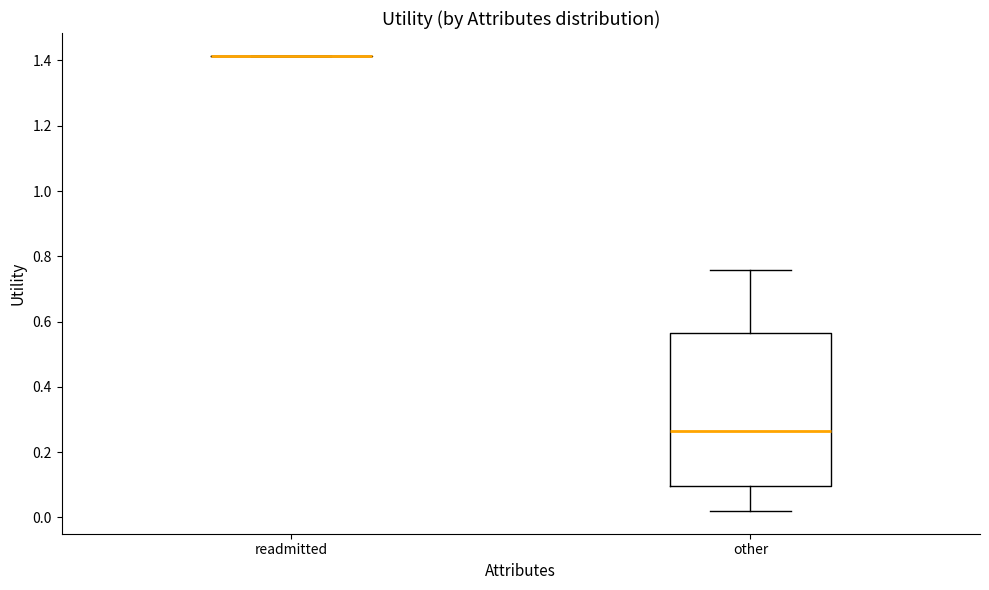

Reading left to right, transcribe this box plot: for each box, give where its median line is, the range the box spans, and where its two whiskers end, as read against the y-axis. The values are not printed on the chart, so give them approximately, as read against the axis.

readmitted: box collapsed to a line at 1.42, whiskers 1.42 to 1.42
other: median 0.26, box 0.10 to 0.56, whiskers 0.02 to 0.76